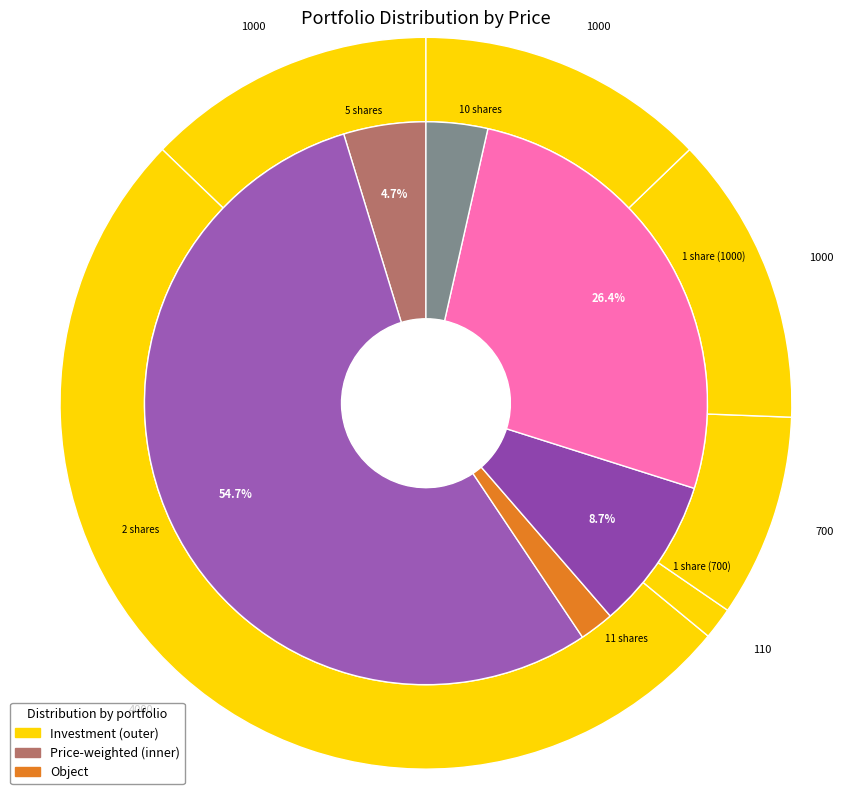

What is the majority slice?

2 shares